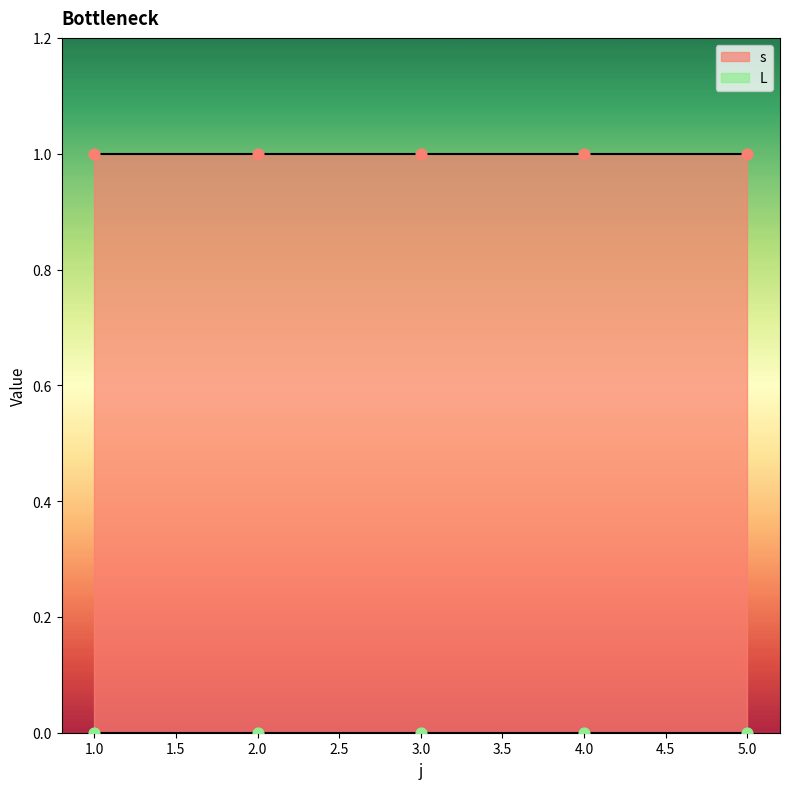

Which series reaches the minimum Y coordinate?

L